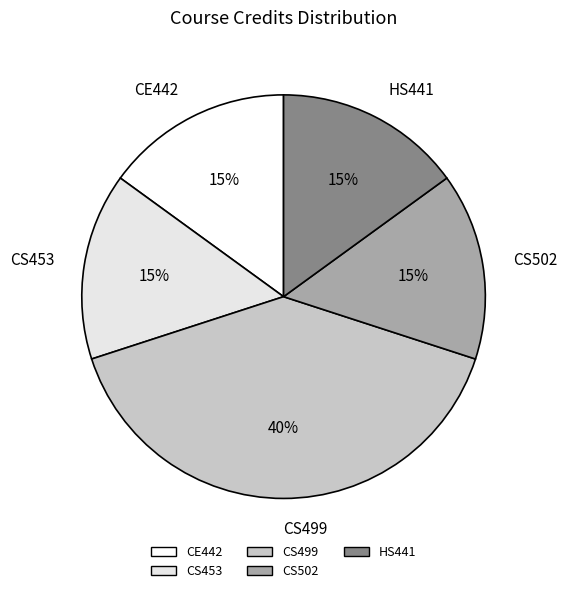

Does any single category account for the majority?

No